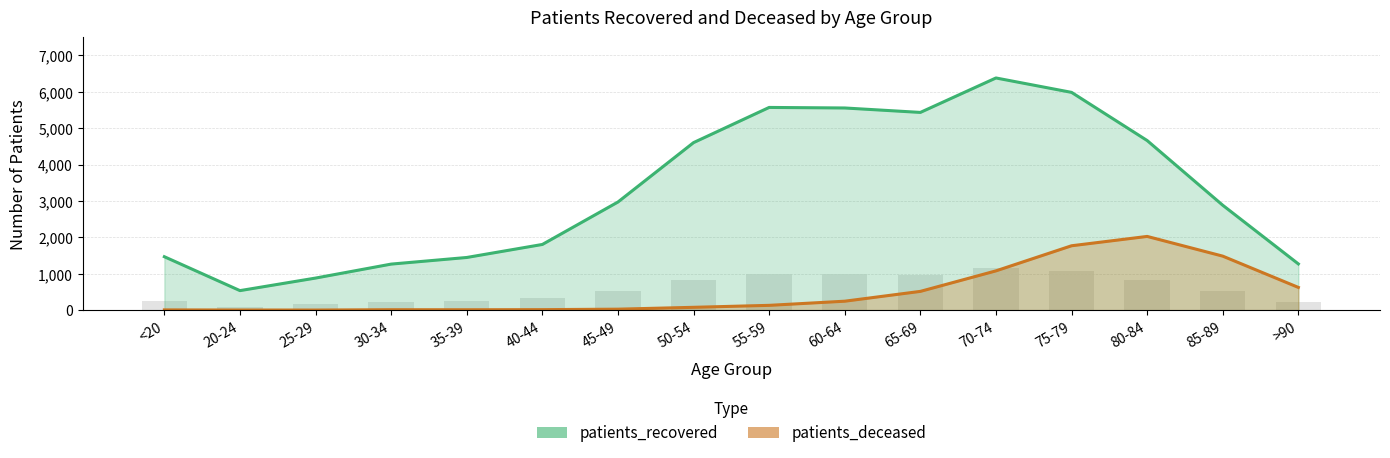

What is the label of the 3rd bar from the left?

25-29